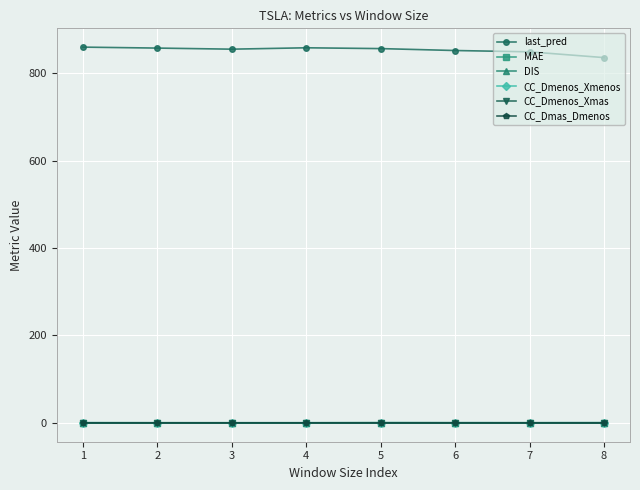

True or false: CC_Dmas_Dmenos has more than 0 points higher than both neighbors.

True